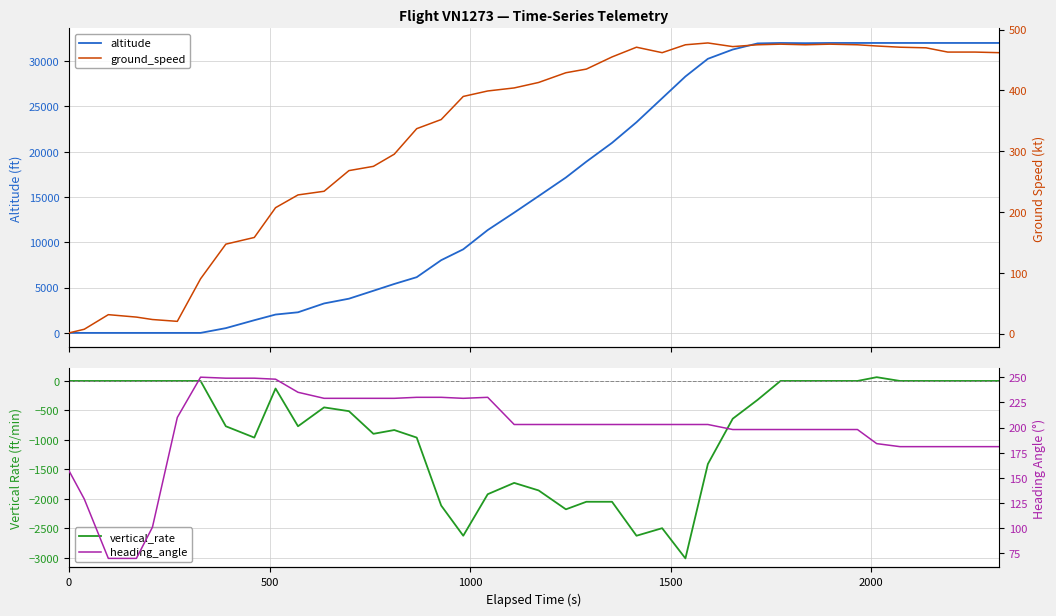

Does the chart have visible grid lines?

Yes